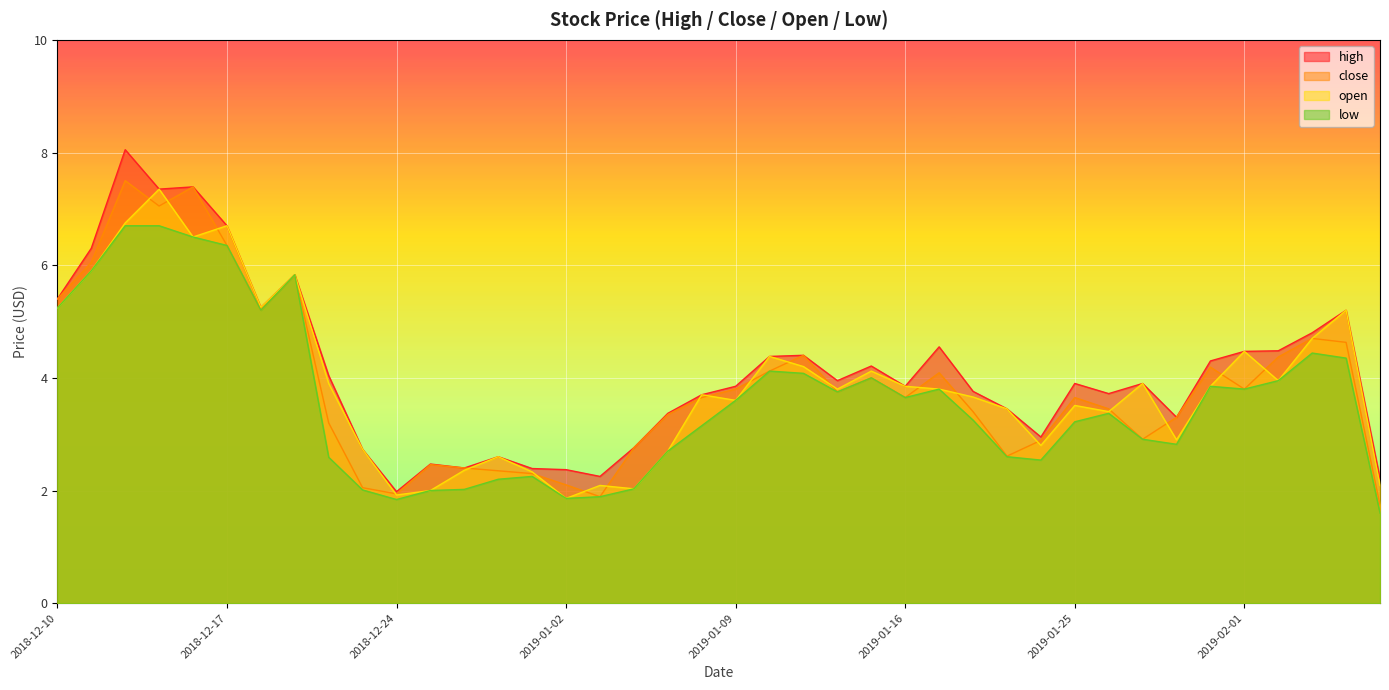

True or false: close has more than 1 points higher than both neighbors.

True